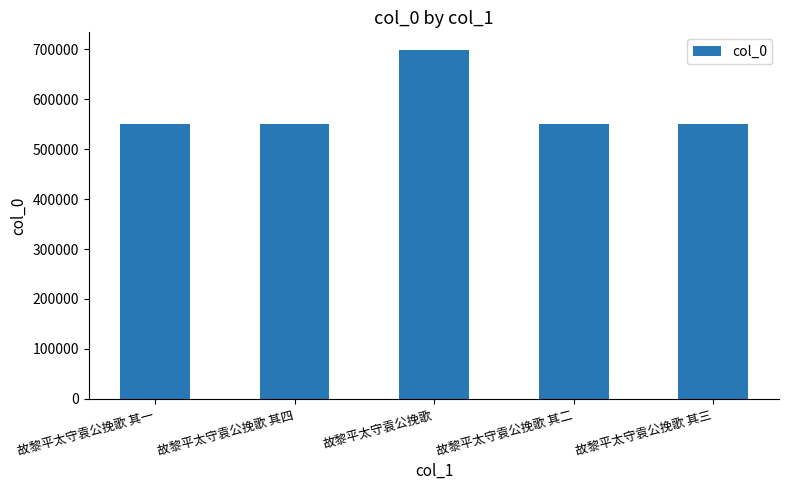

What is the approximate value at 故黎平太守袁公挽歌 其四?

550745